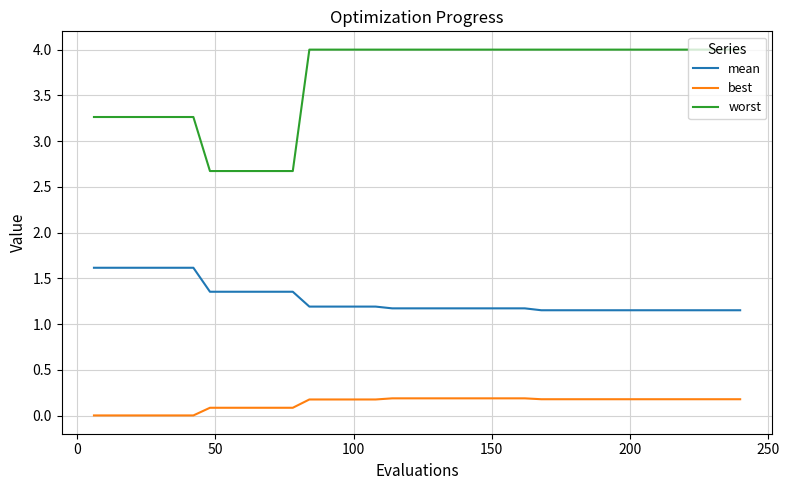

Which series has the largest range (max minus min)?

worst